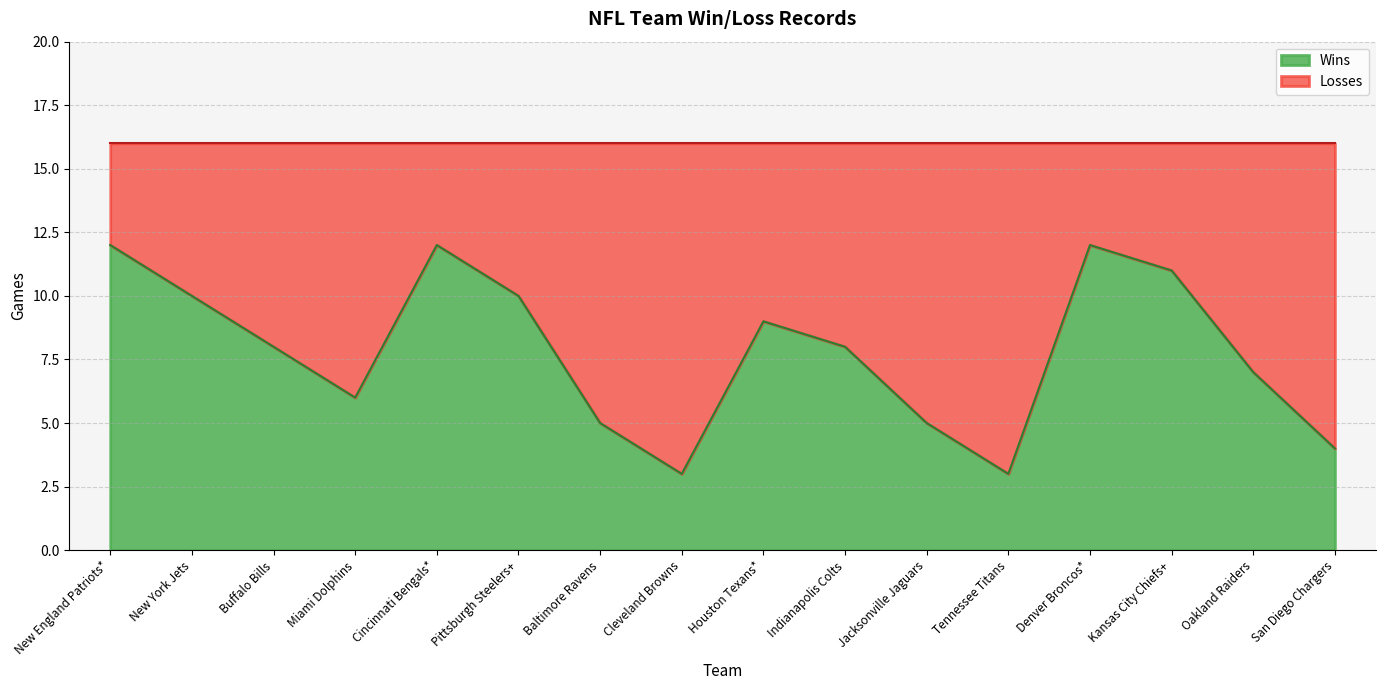

What is the average value?

8